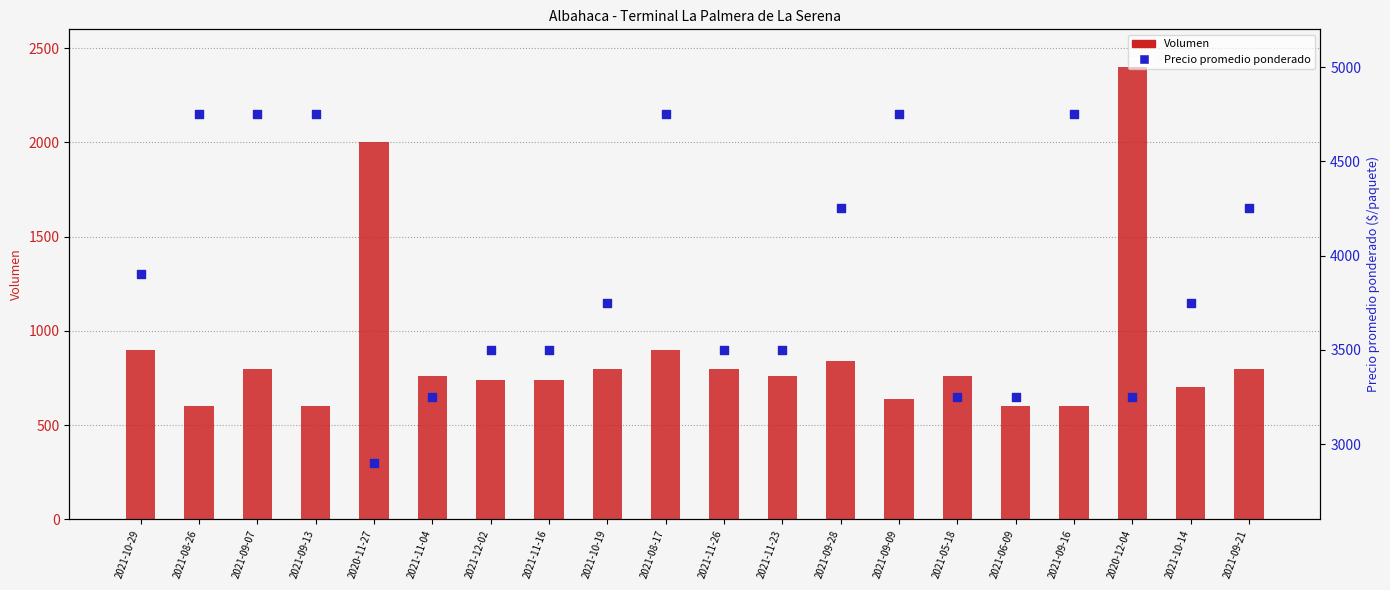

Which series reaches the maximum Y coordinate?

Precio promedio ponderado